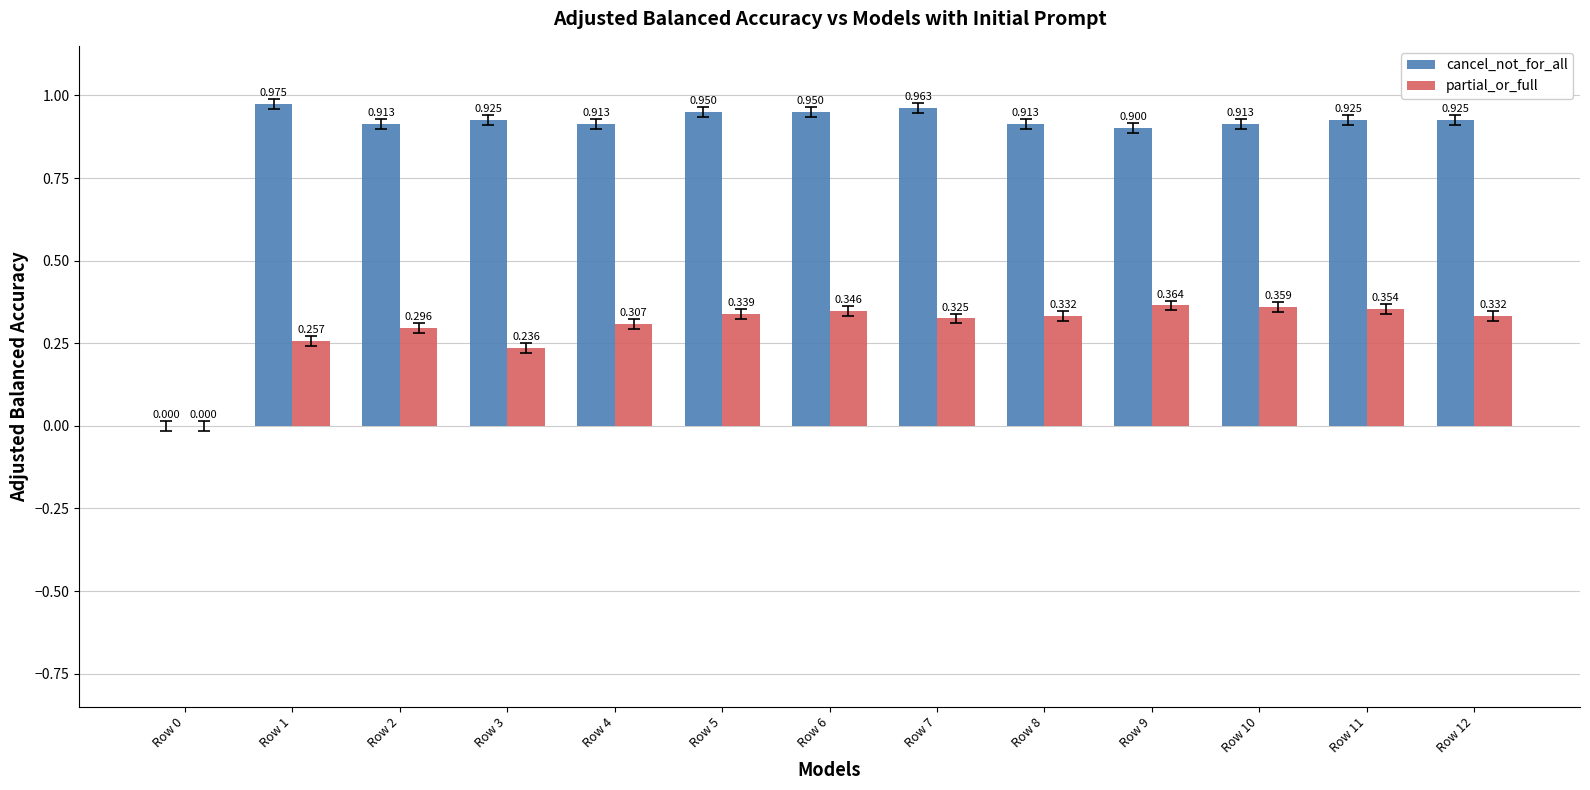

How many series are shown in this chart?

2